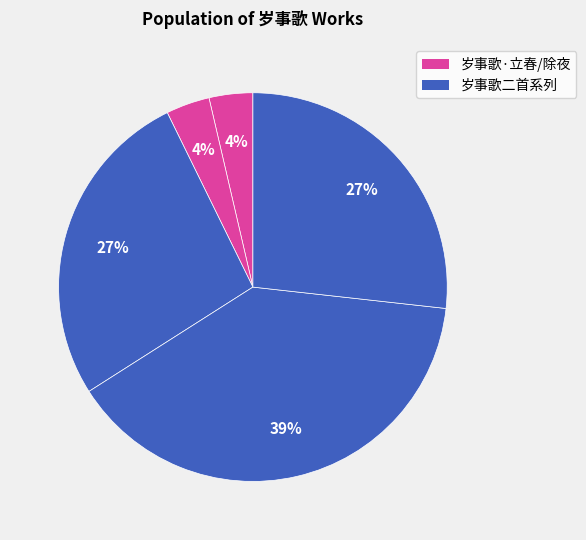

How many segments does this pie chart have?

5